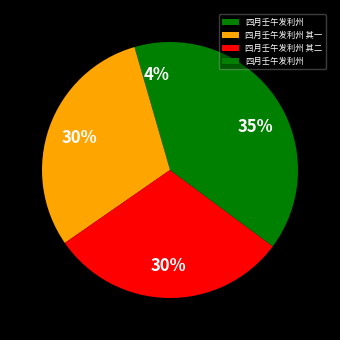

How many segments does this pie chart have?

4